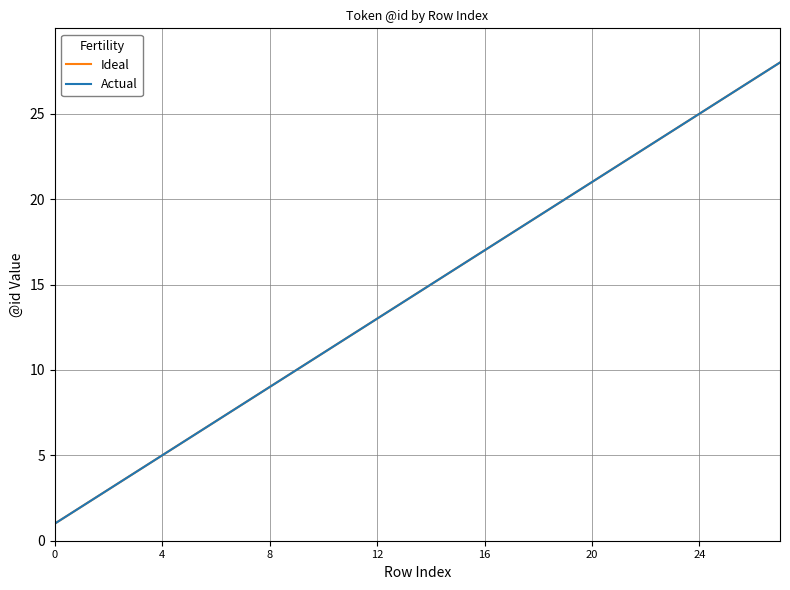

Does the chart have visible grid lines?

Yes